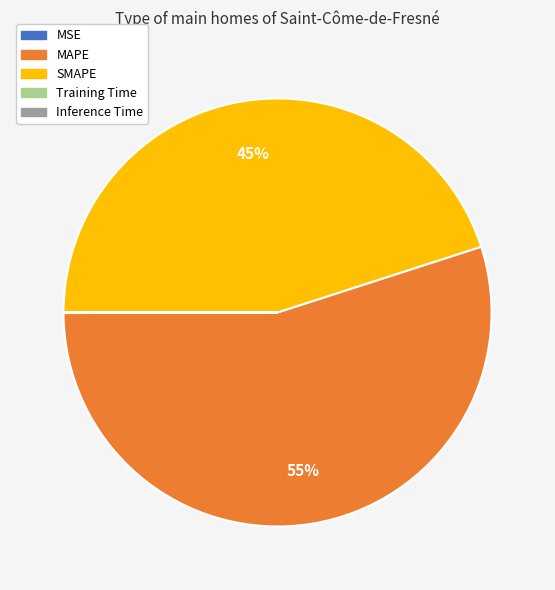

To the nearest percent, what is the difference between the largest and smallest slice percentages?

55%